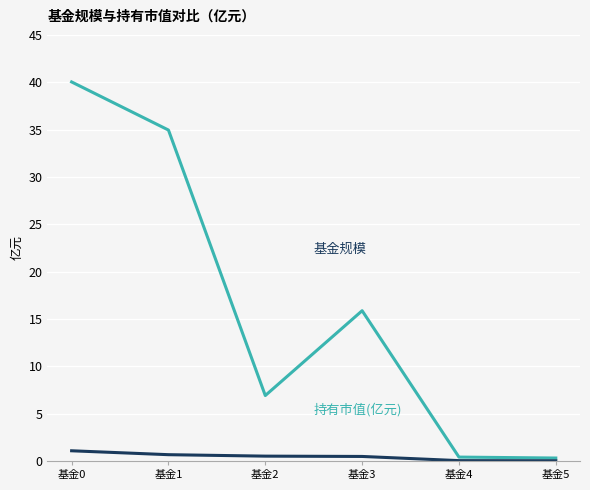

What is the greatest value displayed?

40.0